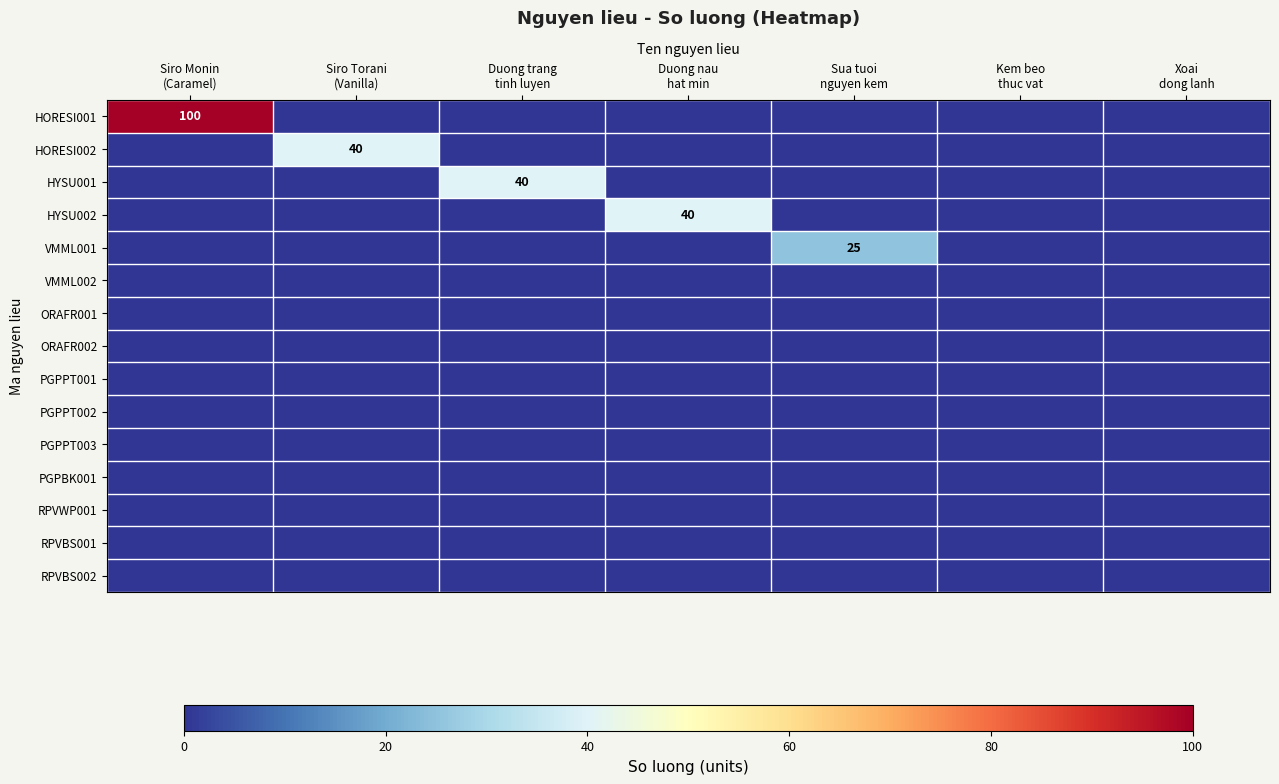

Between Duong trang
tinh luyen and Kem beo
thuc vat, which is larger?

Duong trang
tinh luyen